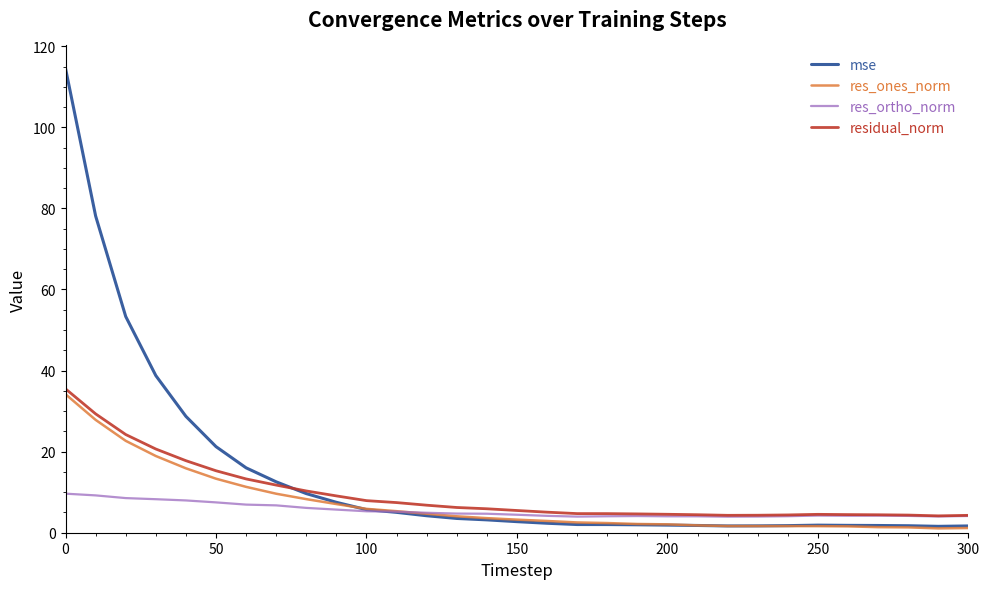

What is the minimum value for residual_norm?

4.2